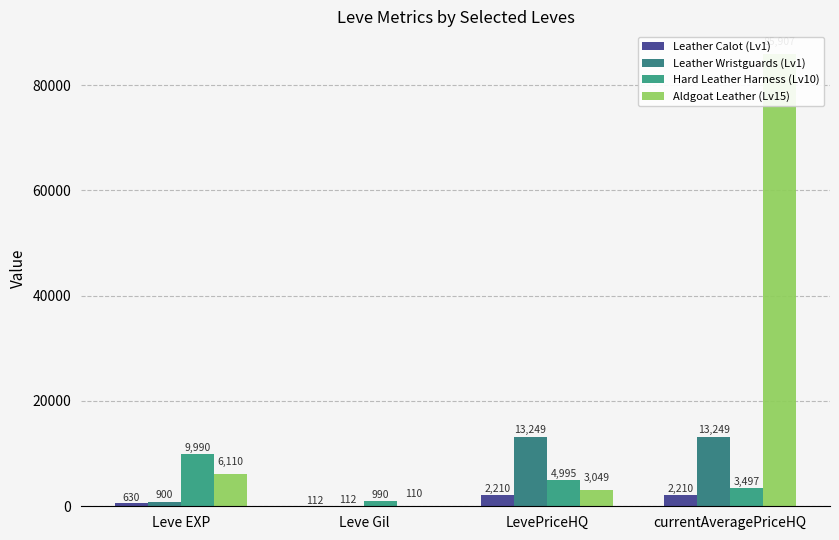

What is the label of the 2nd bar from the left?

Leve Gil